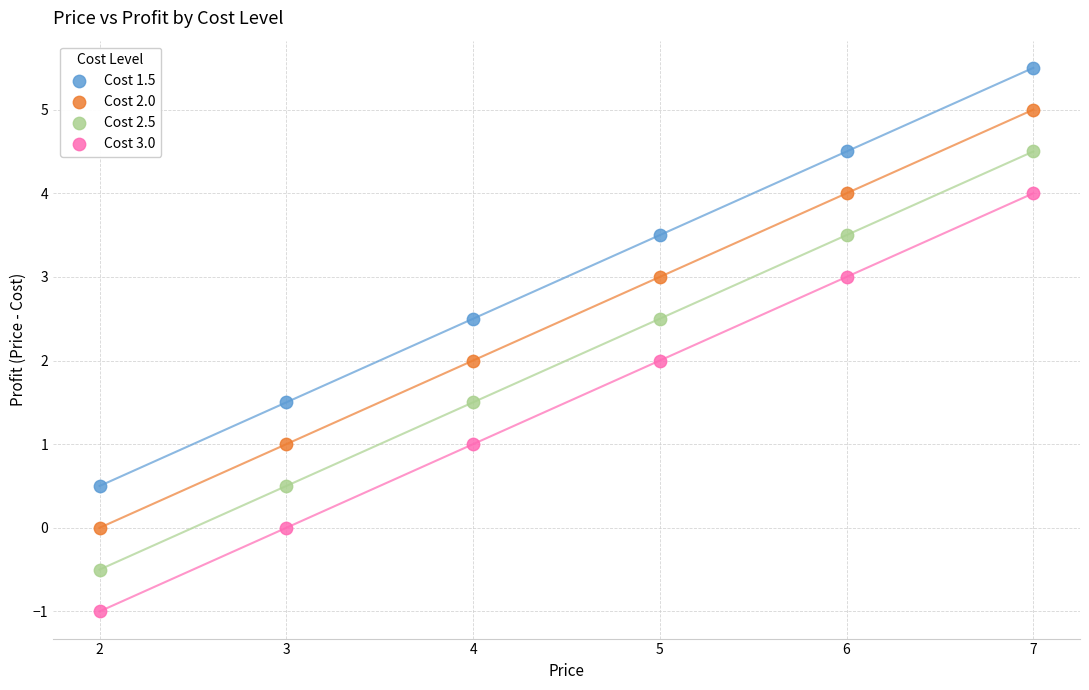

Which series reaches the maximum Y coordinate?

Cost 1.5